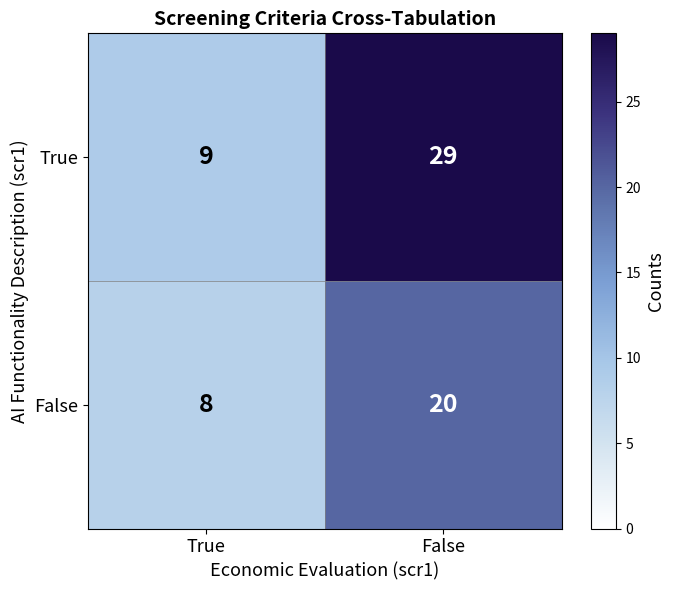

Rank the series by their average value, from lowest to highest.

False, True